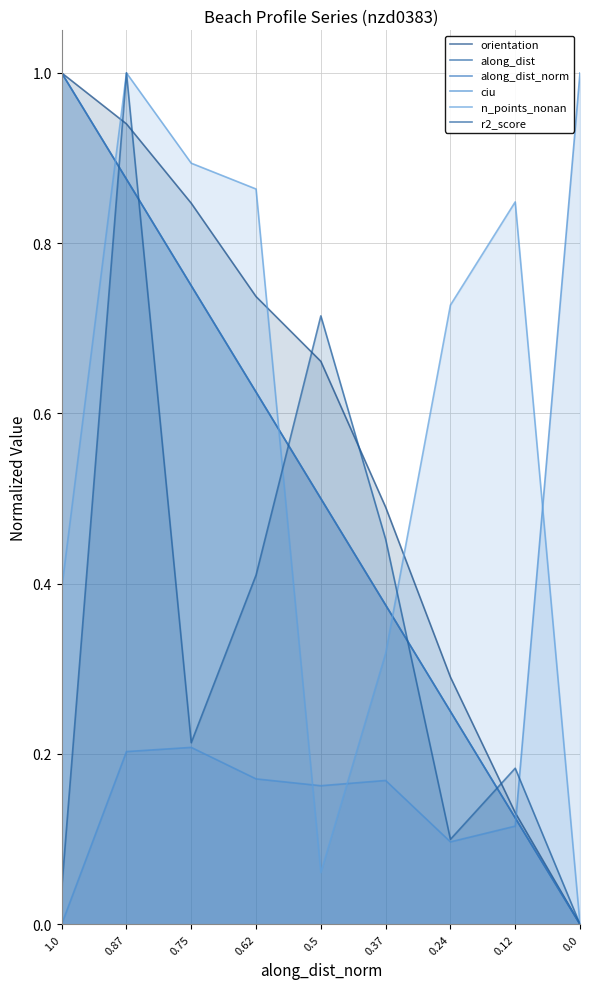

Rank the series by their maximum value, from highest to lowest.

orientation, along_dist, along_dist_norm, ciu, n_points_nonan, r2_score